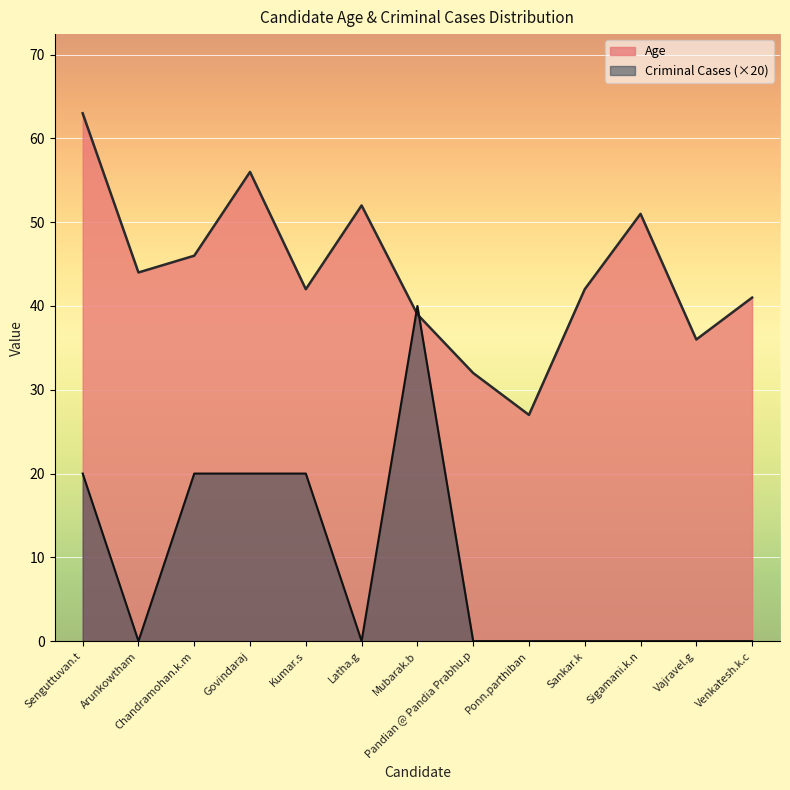

At which category does Age reach its first local peak?

Govindaraj